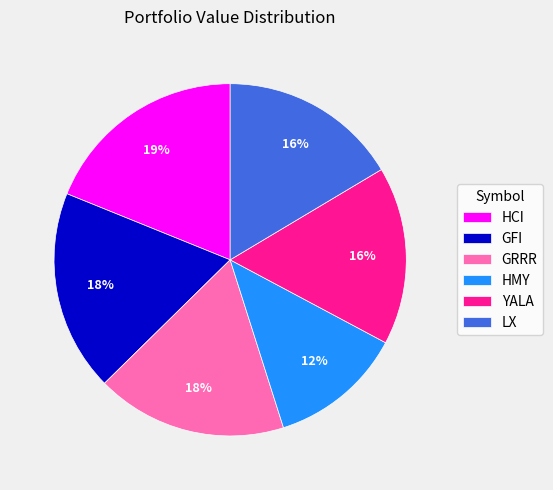

Is the sum of YALA and GFI greater than half?

No